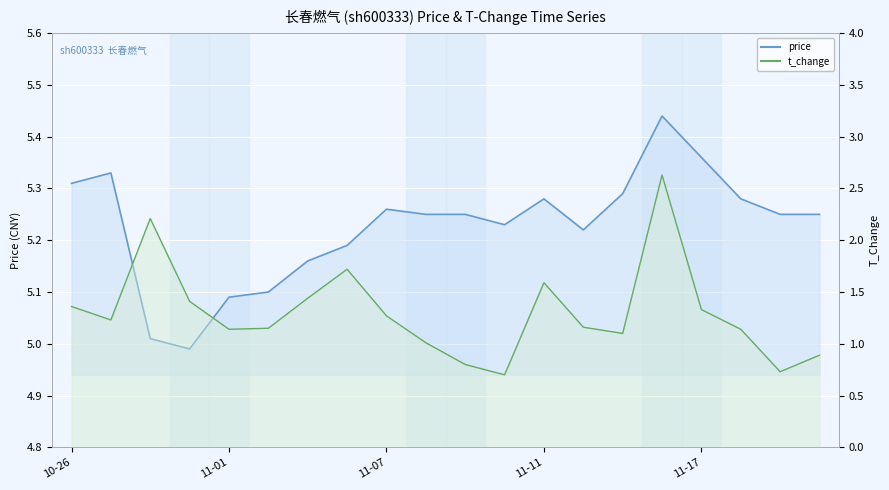

True or false: price line and t_change line cross at least once.

False